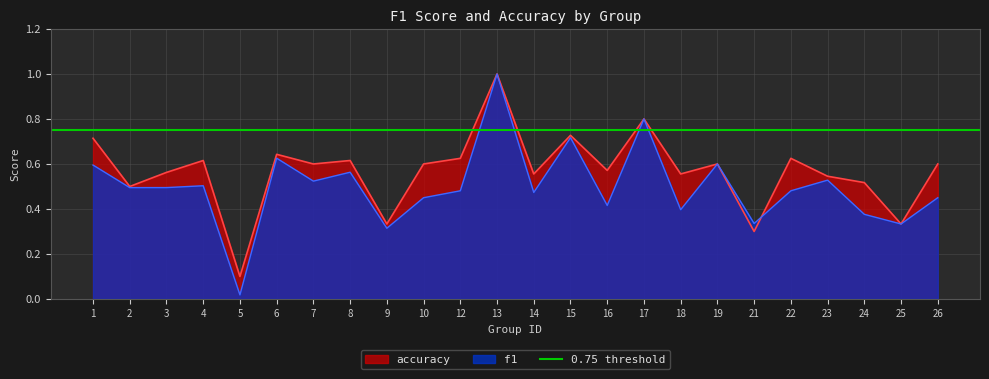

What is the greatest value displayed?

1.0